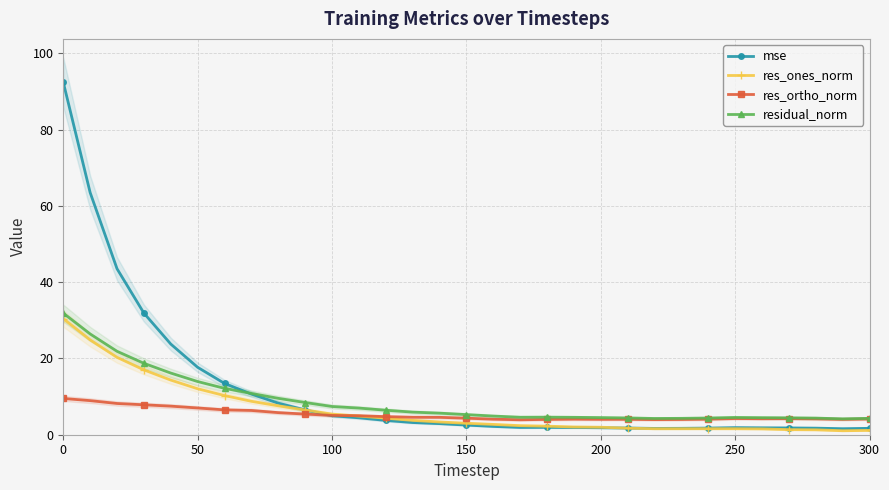

True or false: res_ortho_norm has more than 2 interior local peaks.

True